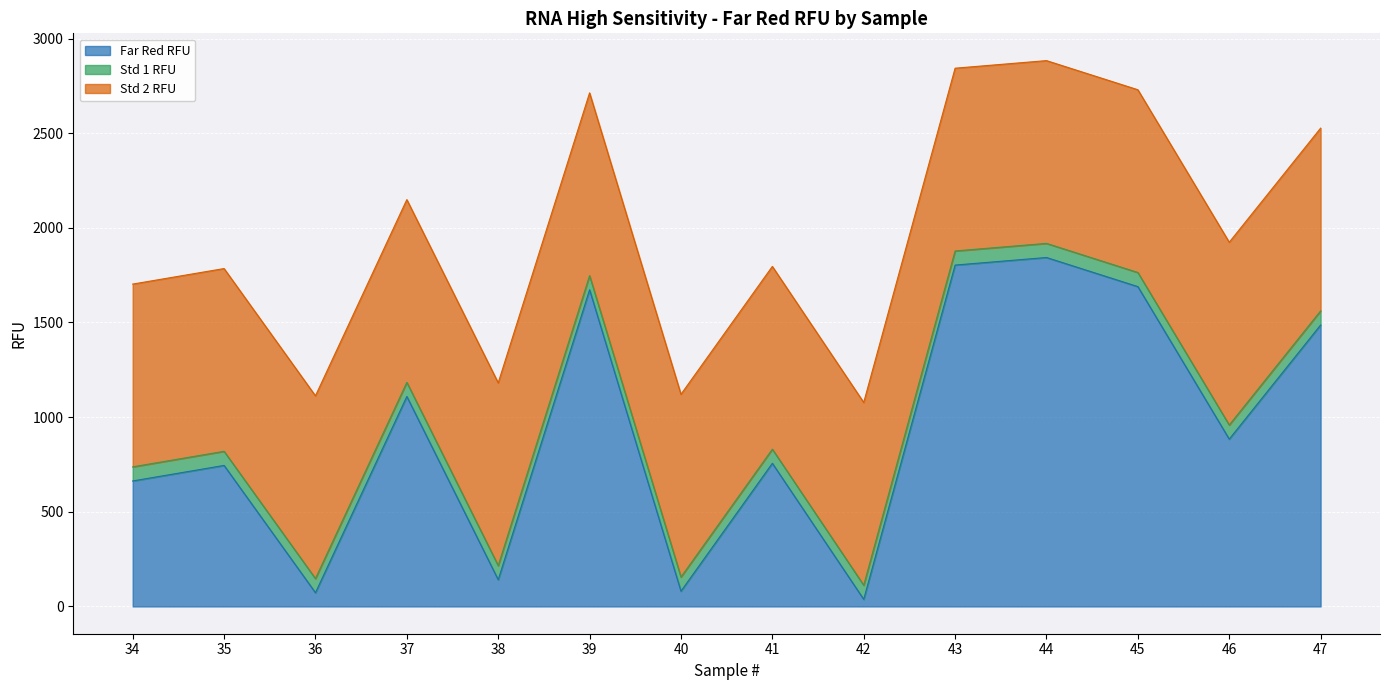

Between which two adjacent categories do Far Red RFU and Std 1 RFU first intersect?

35 and 36